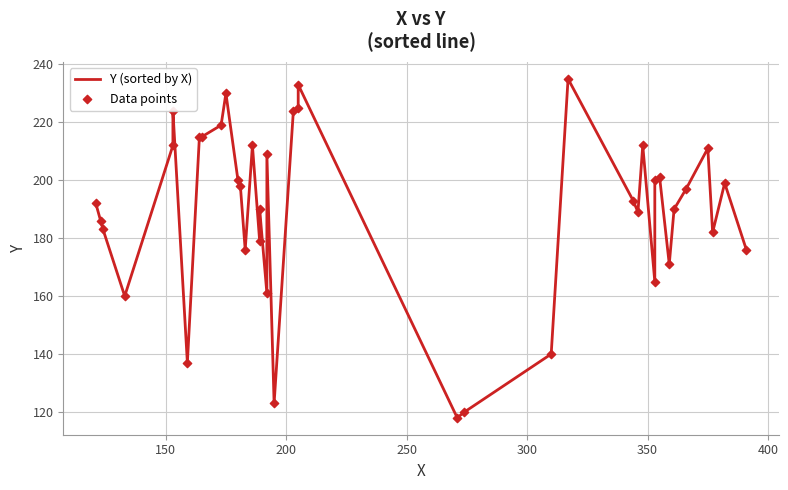

What are all the series names shown in the legend?

Y (sorted by X), Data points